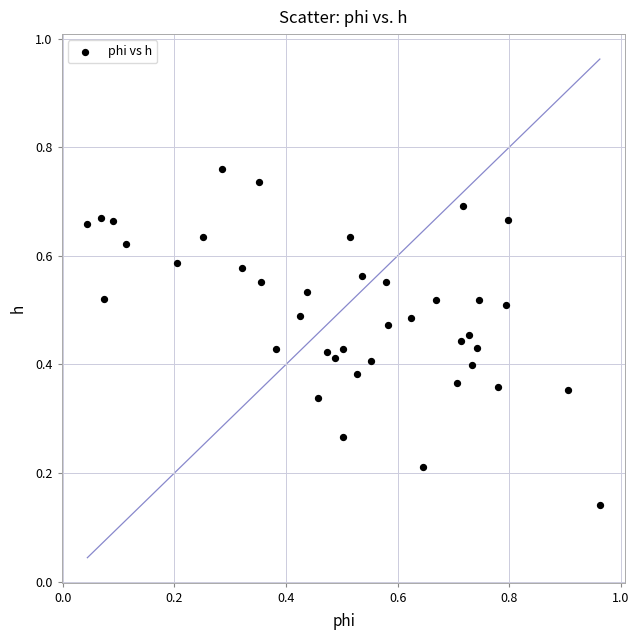

What is the range of X values (max minus min)?

0.9